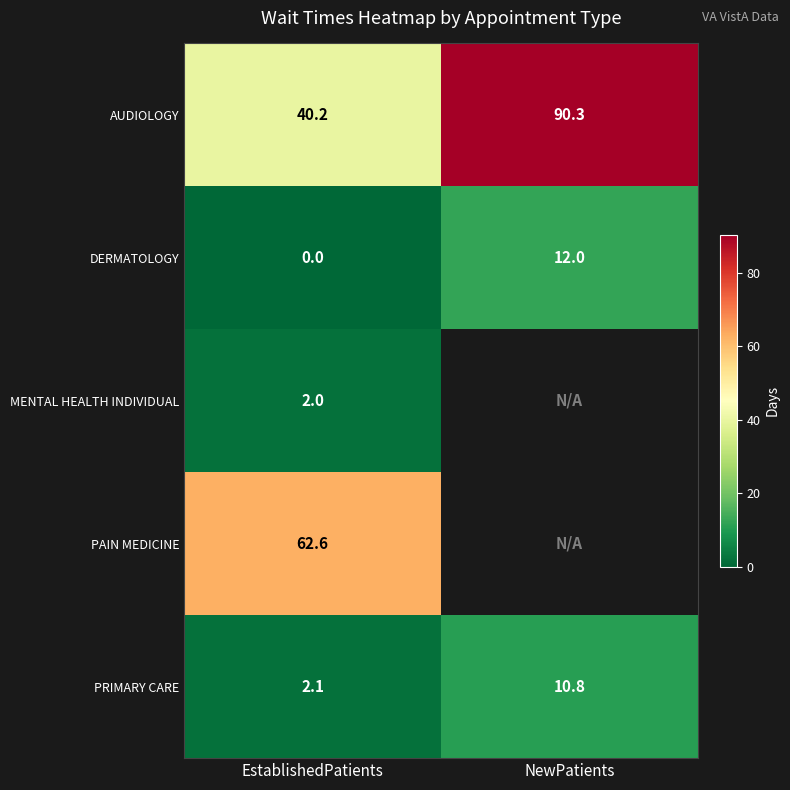

What is the spread (max minus min) of values at EstablishedPatients?

62.6